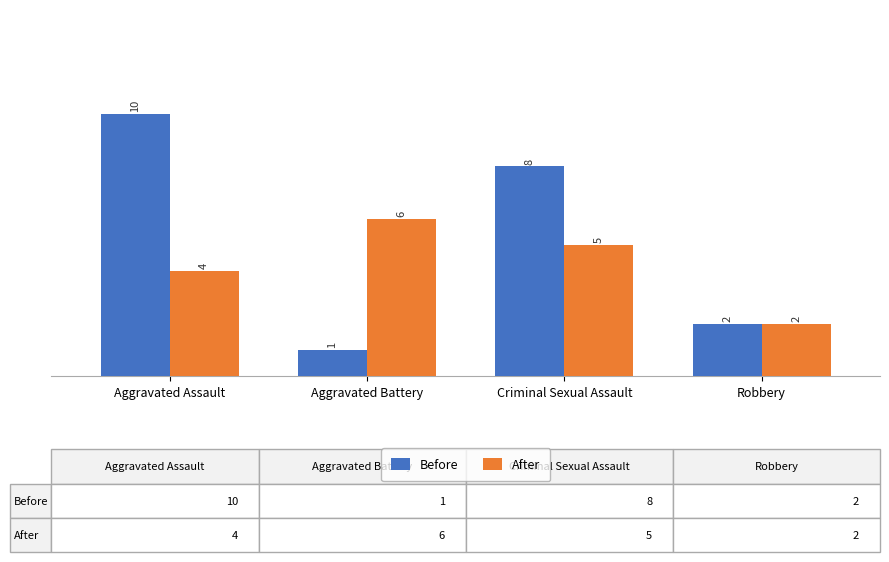

At which label is After closest to 4?

Aggravated Assault